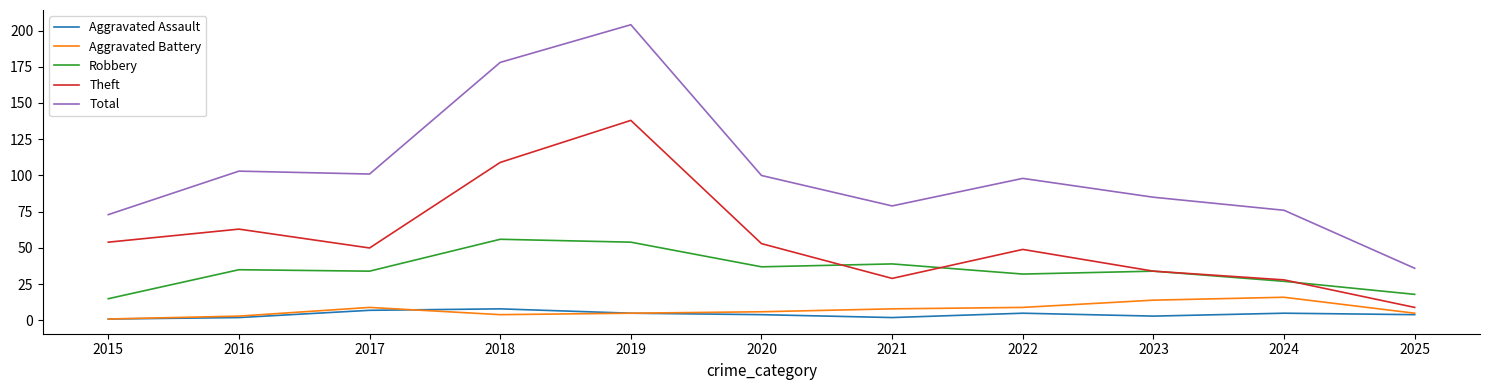

What is the minimum value for Aggravated Battery?

1